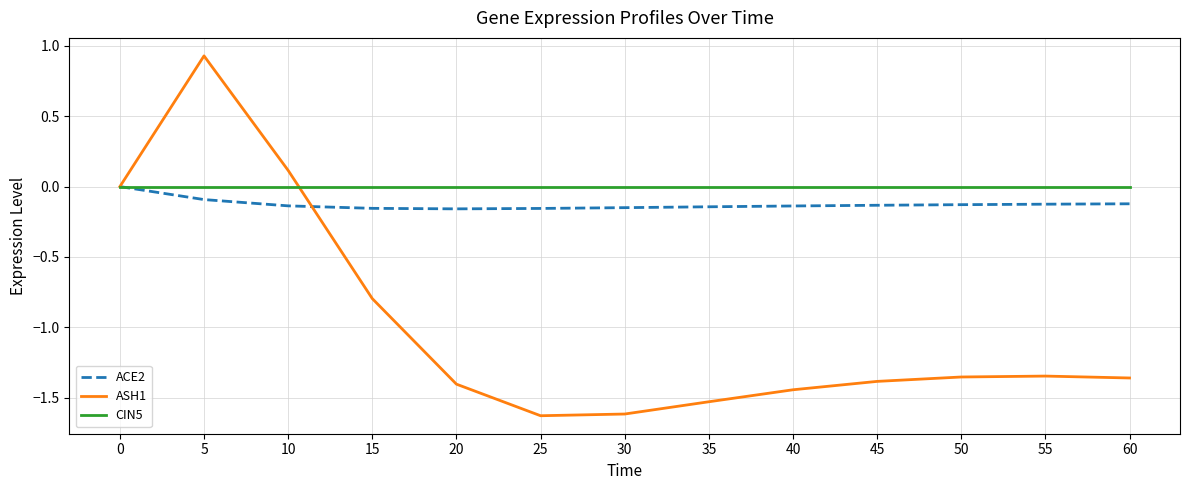

Is the value of ASH1 at 20 greater than the value of ACE2 at 25?

No